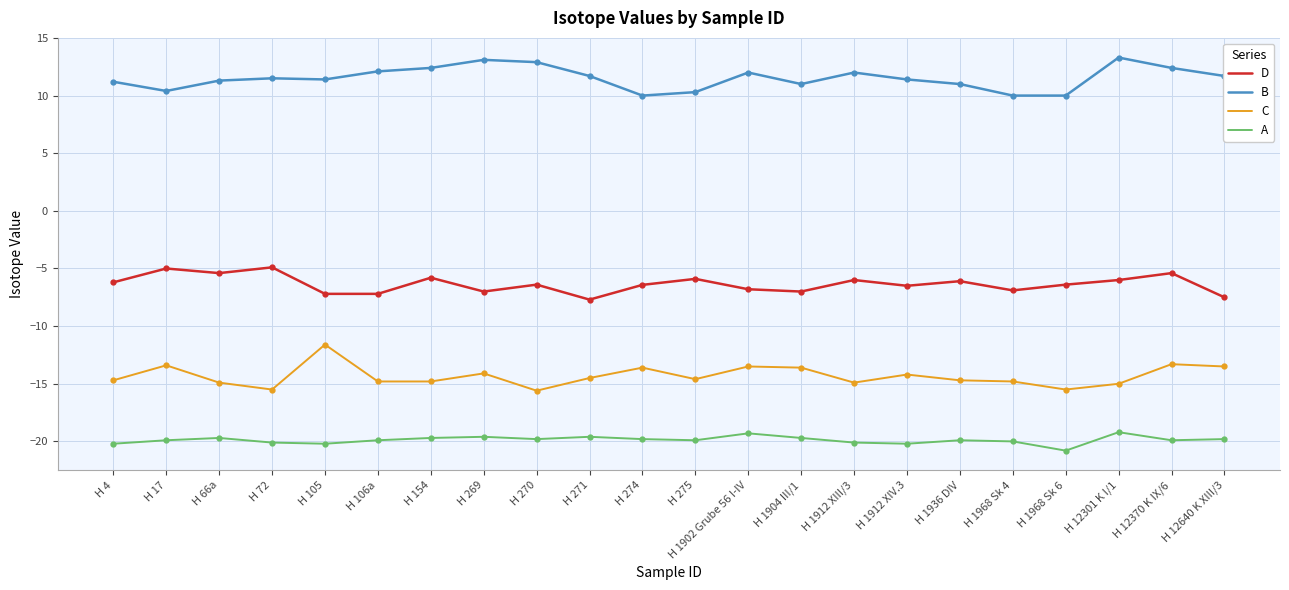

What is the approximate value of C at H 154?

-14.8